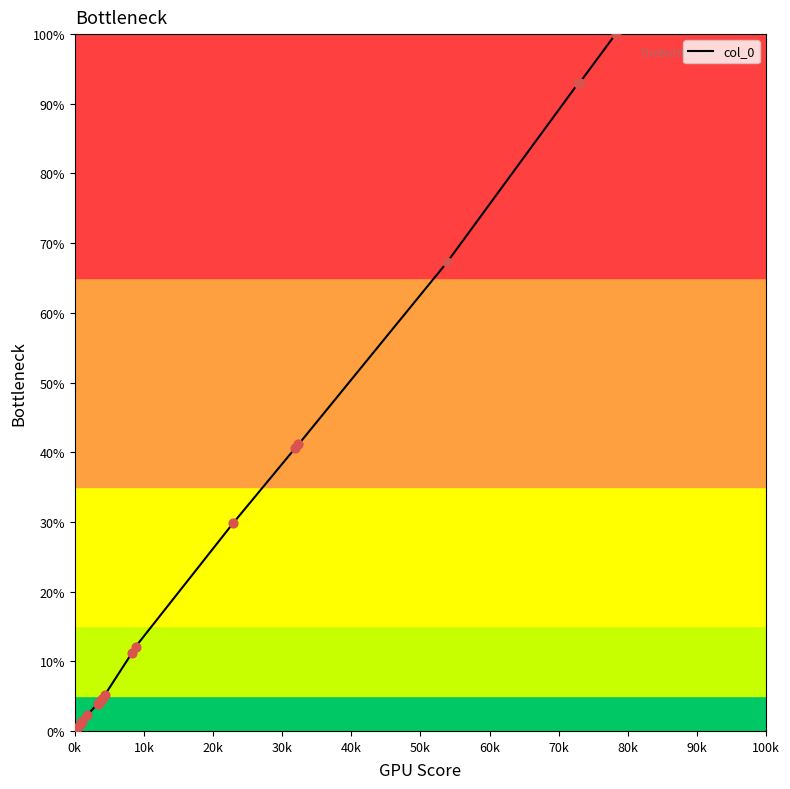

What is the difference between the maximum and minimum values?

100.0